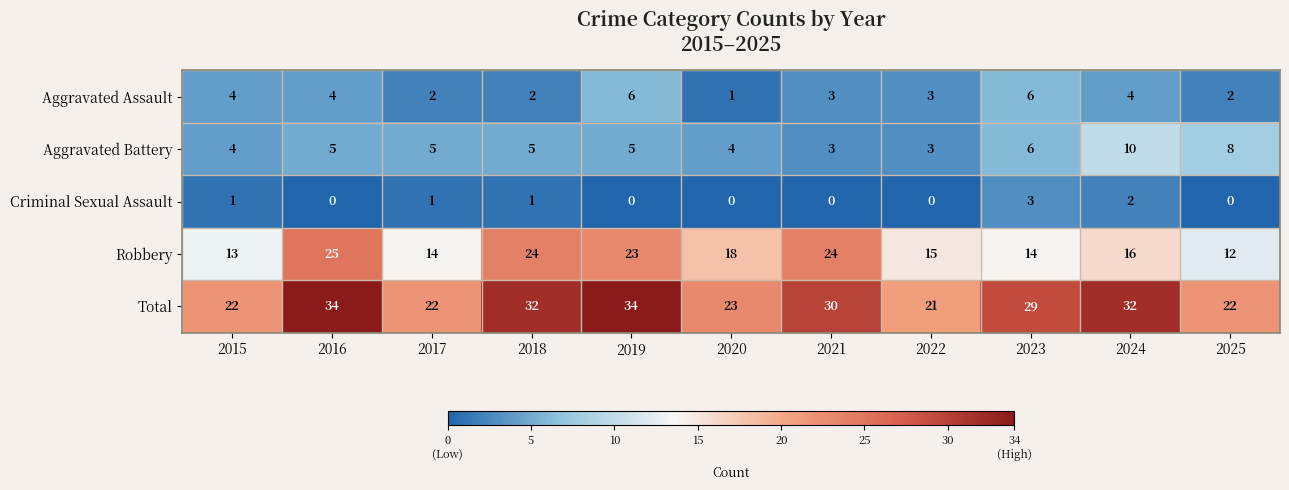

What is the difference between the maximum and minimum values in the Total series?

13